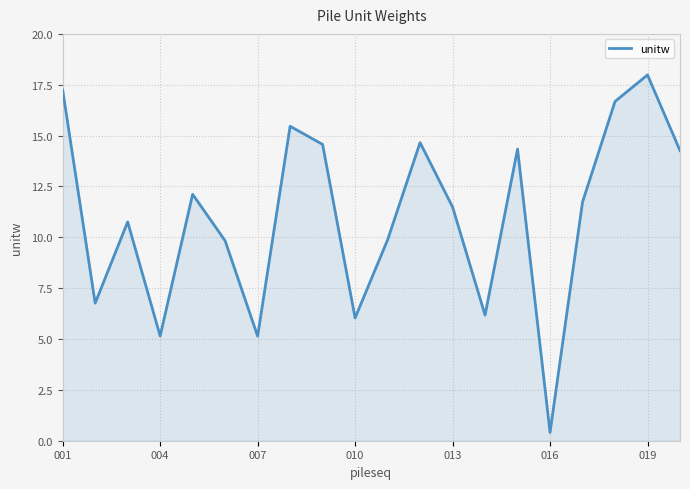

What is the average value?

11.0